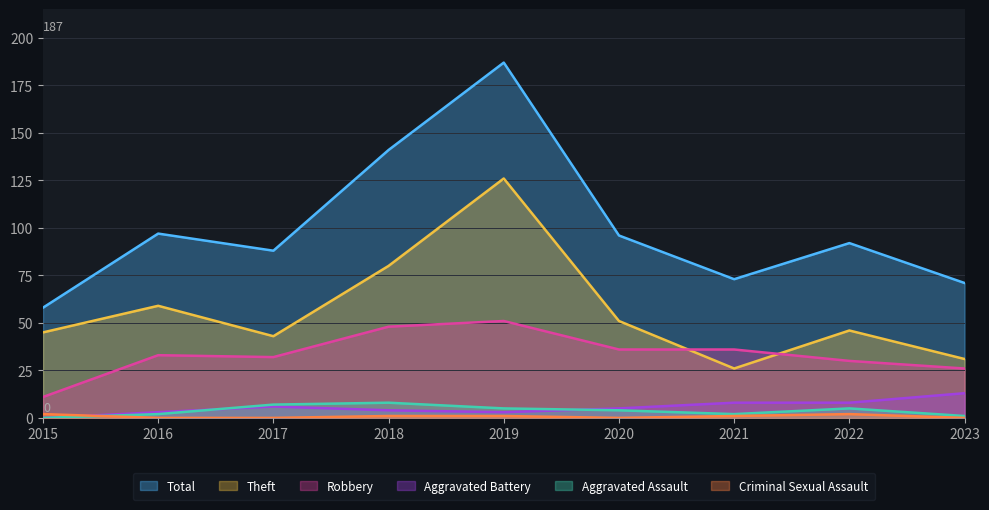

How many lines are shown in the chart?

6